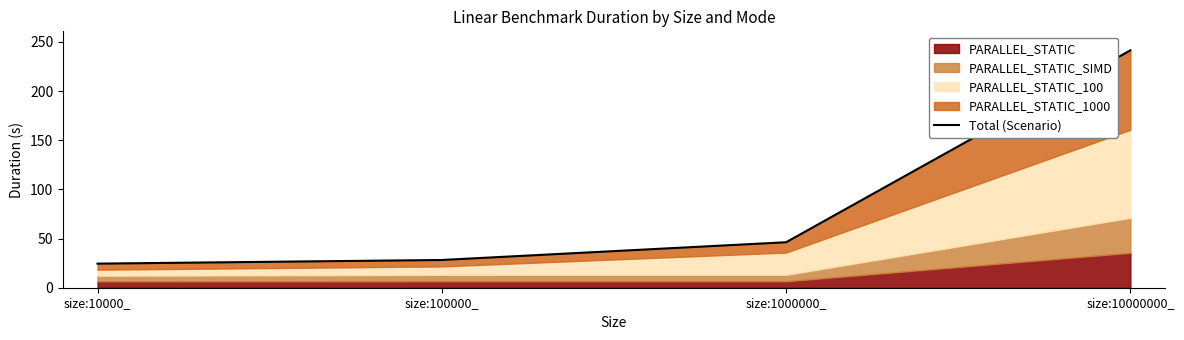

What is the label of the 4th point from the left?

size:10000000_